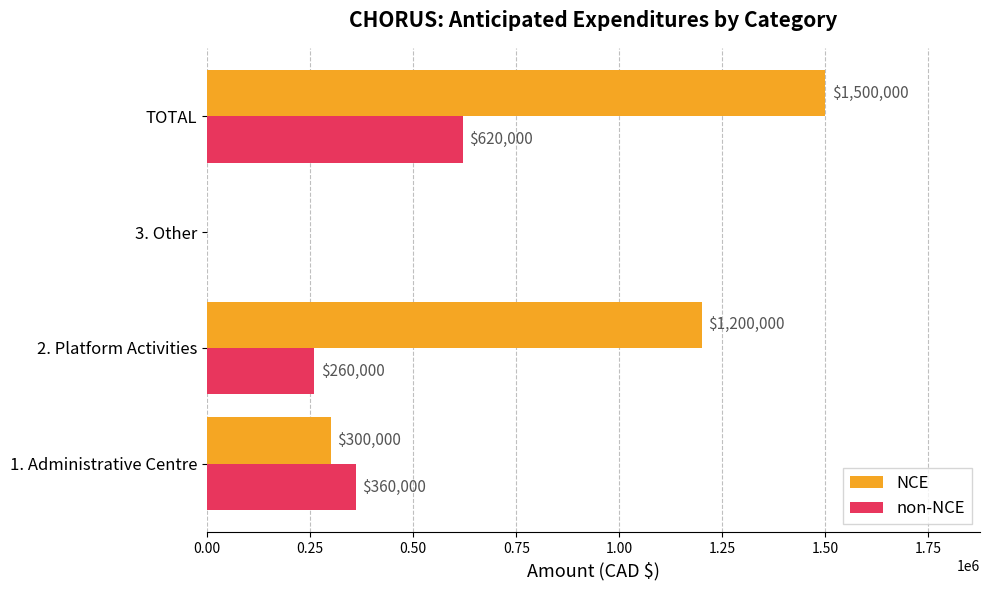

The NCE series shows 499013 at TOTAL. True or false?

False